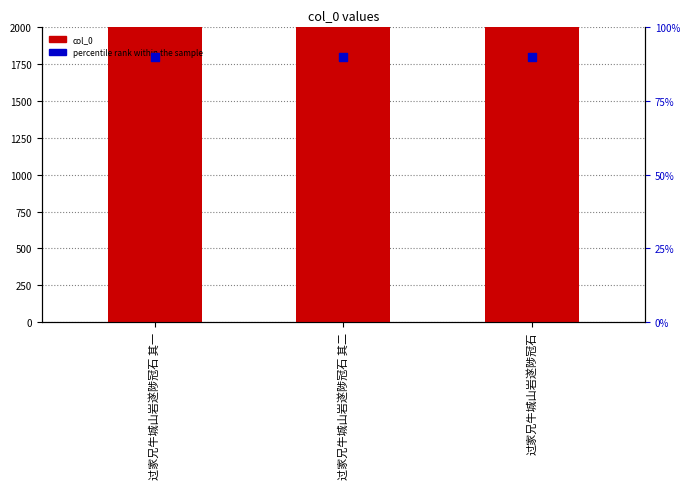

At how many categories does at least one series exceed 107792?

3